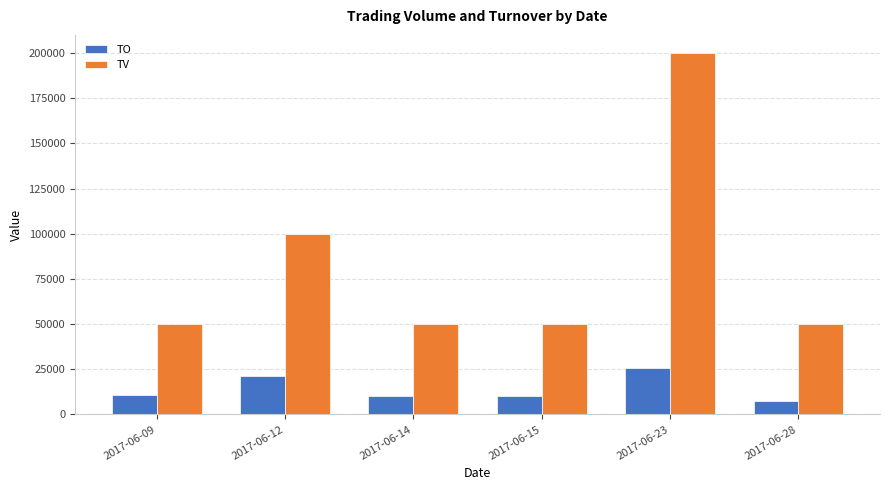

At how many categories does at least one series exceed 54549?

2